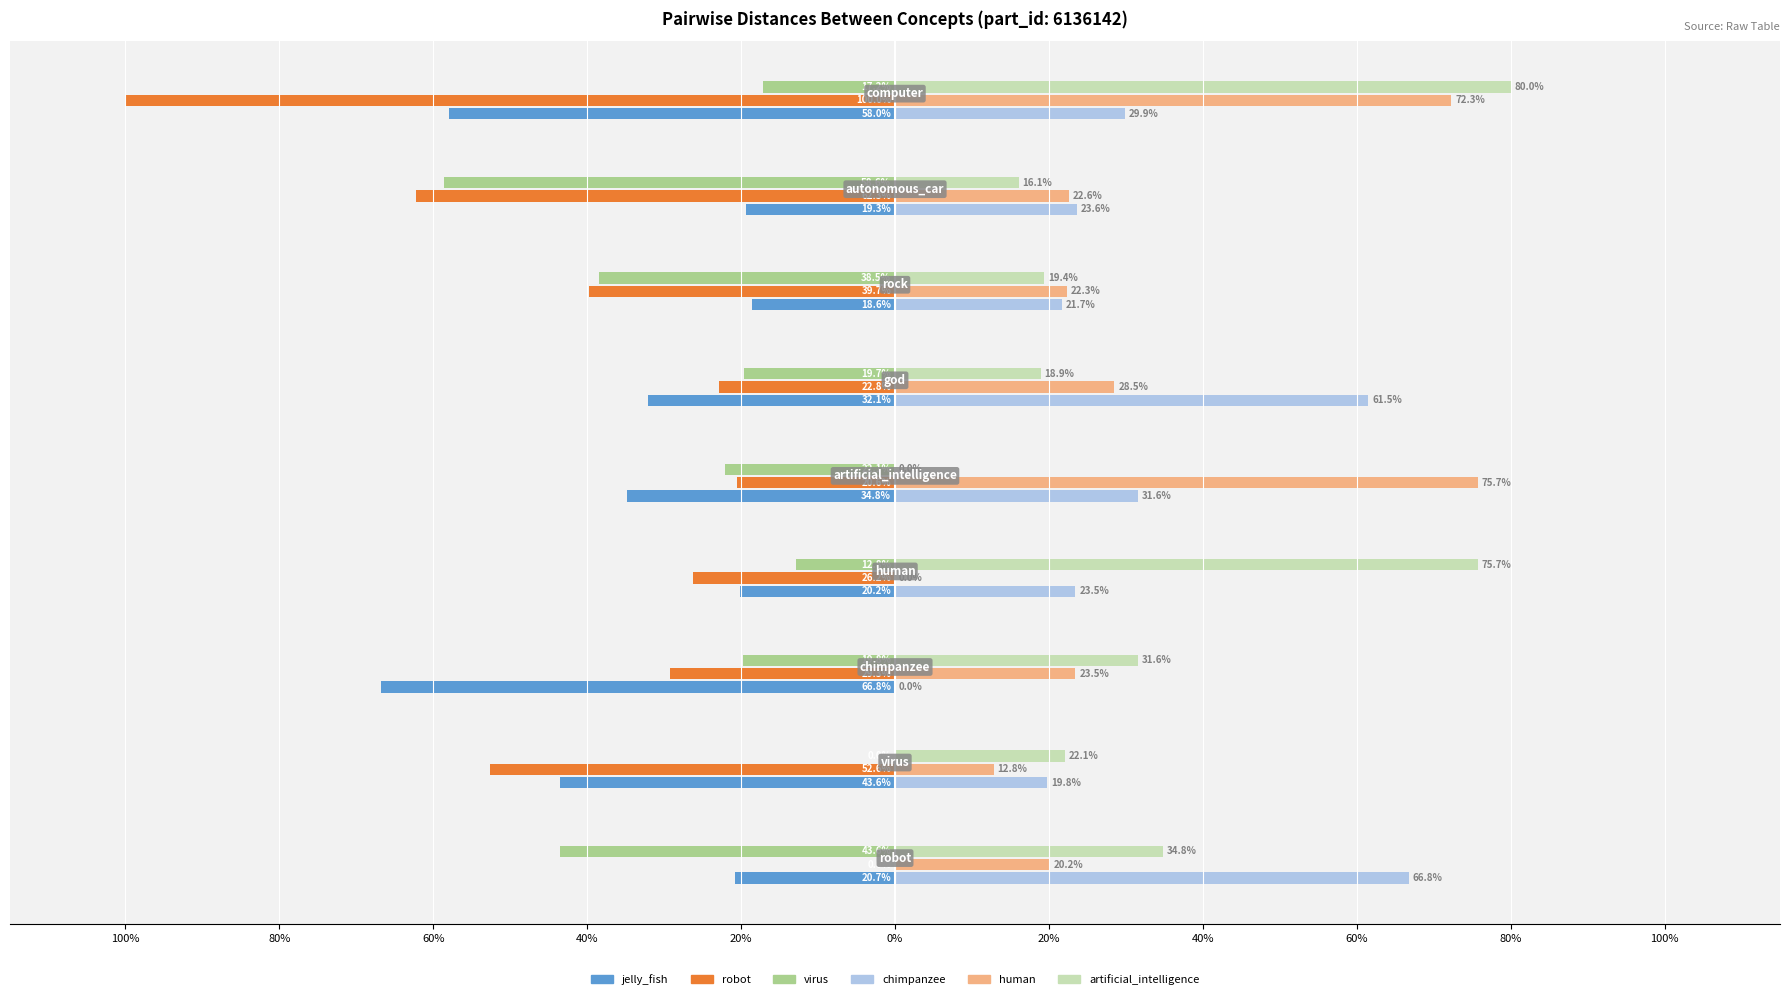

What are all the series names shown in the legend?

jelly_fish, robot, virus, chimpanzee, human, artificial_intelligence